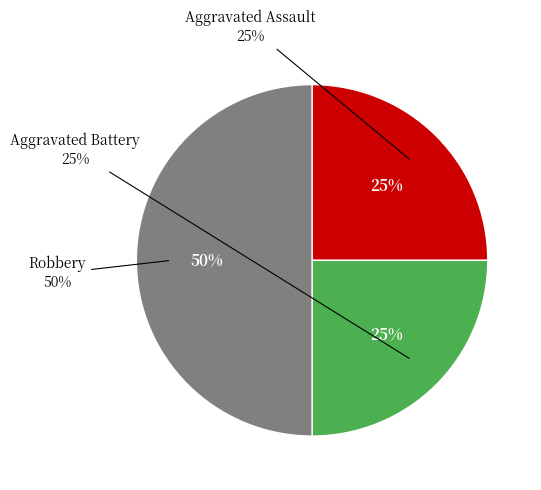

What is the ratio of the value at Aggravated Battery to the value at Aggravated Assault?

1.0